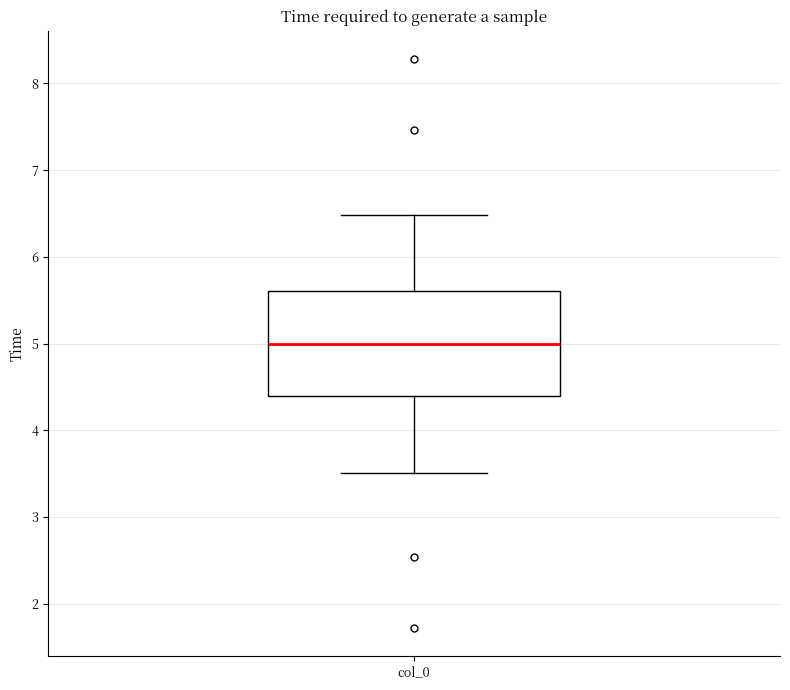

Read this box plot against the y-axis: the position of the median line, the range covered by the box, and the ends of both whiskers. The values are not printed on the chart, so give them approximately, as read against the axis.

median 5.0, box 4.4 to 5.6, whiskers 3.5 to 6.5